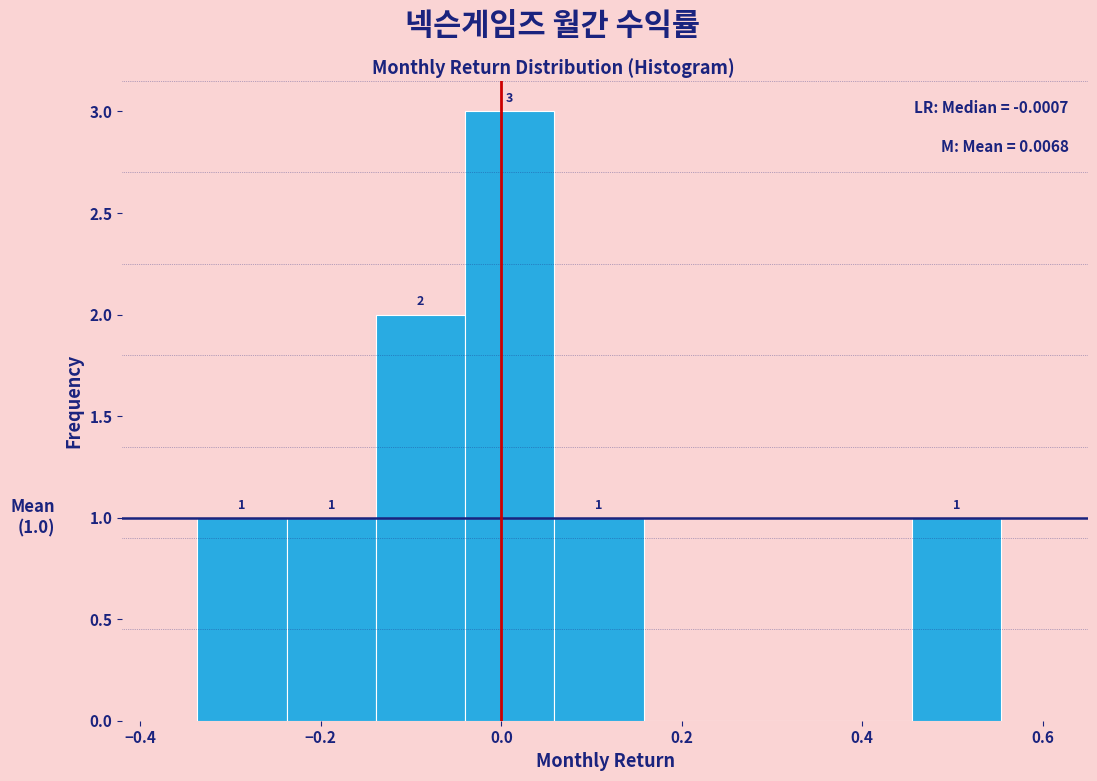

Over which range of the x-axis is the bar tallest?

-0.04 to 0.06